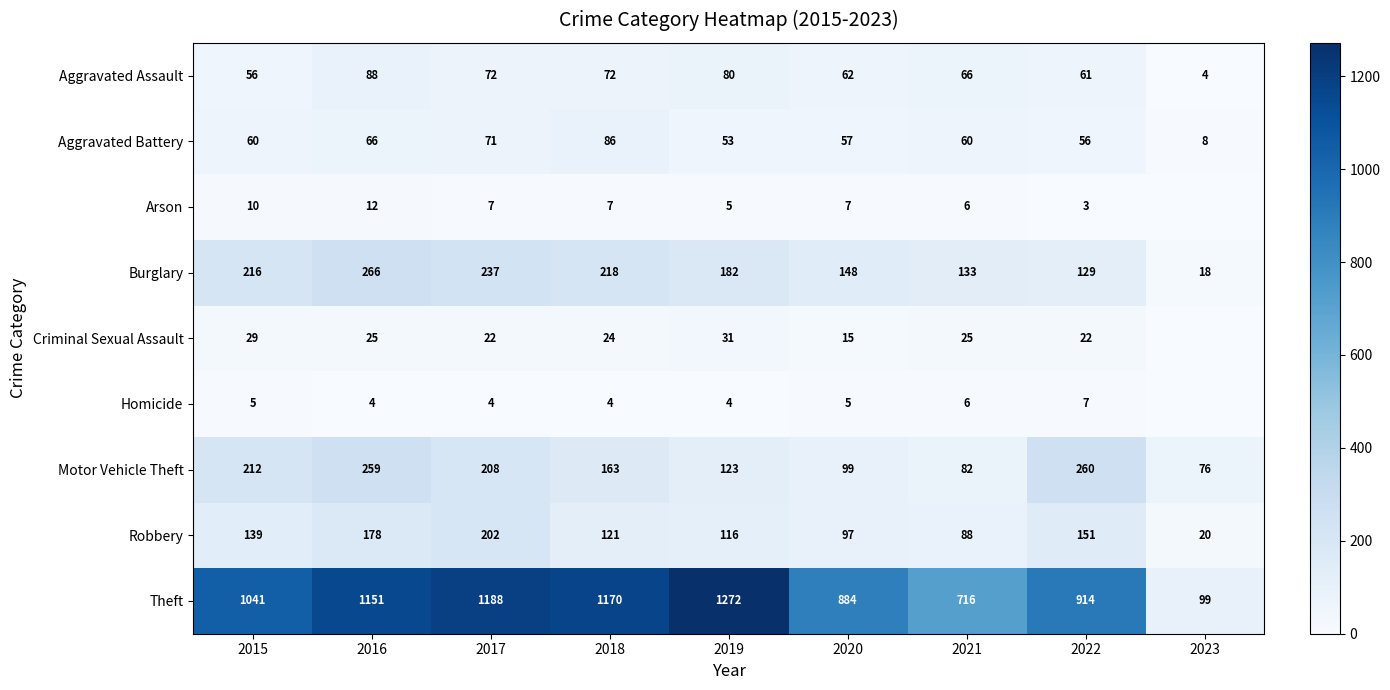

At which category is the sum across all series the highest?

2016